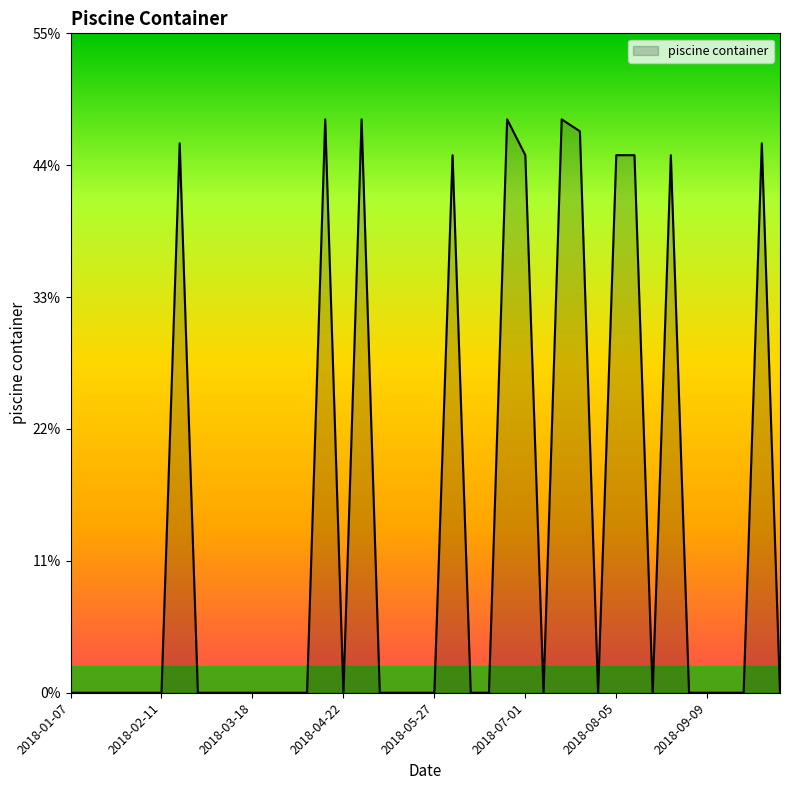

What is the difference between the maximum and minimum values?

48